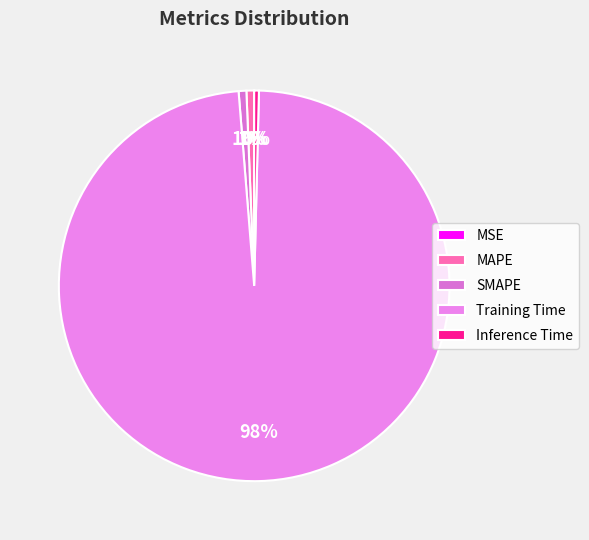

What is the majority slice?

Training Time